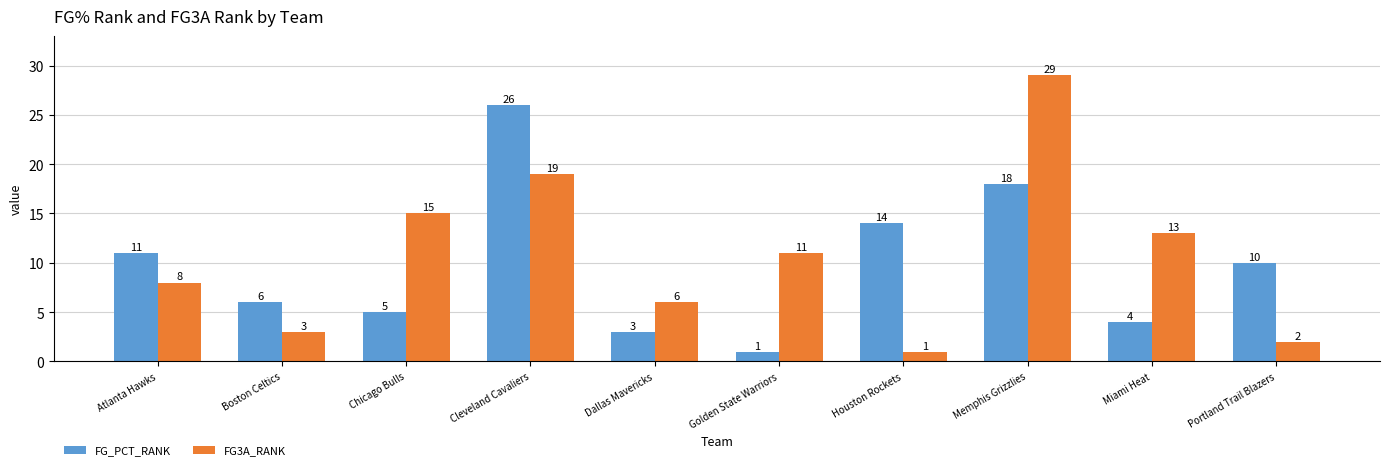

What is the spread (max minus min) of values at Cleveland Cavaliers?

7